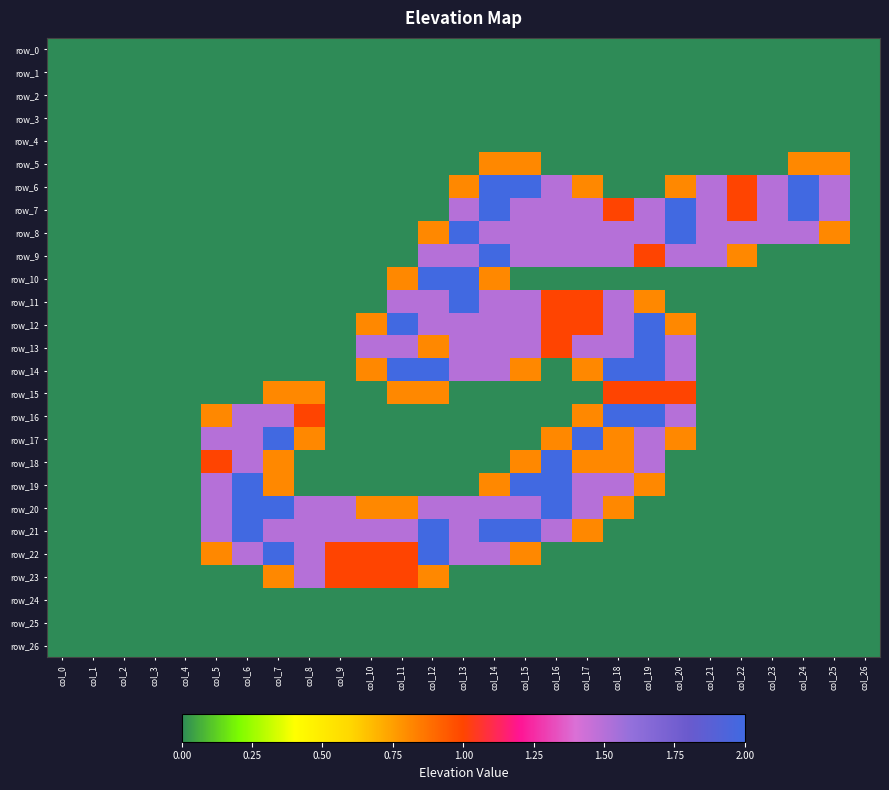

Between col_14 and col_15, which series saw the biggest shift?

row_19